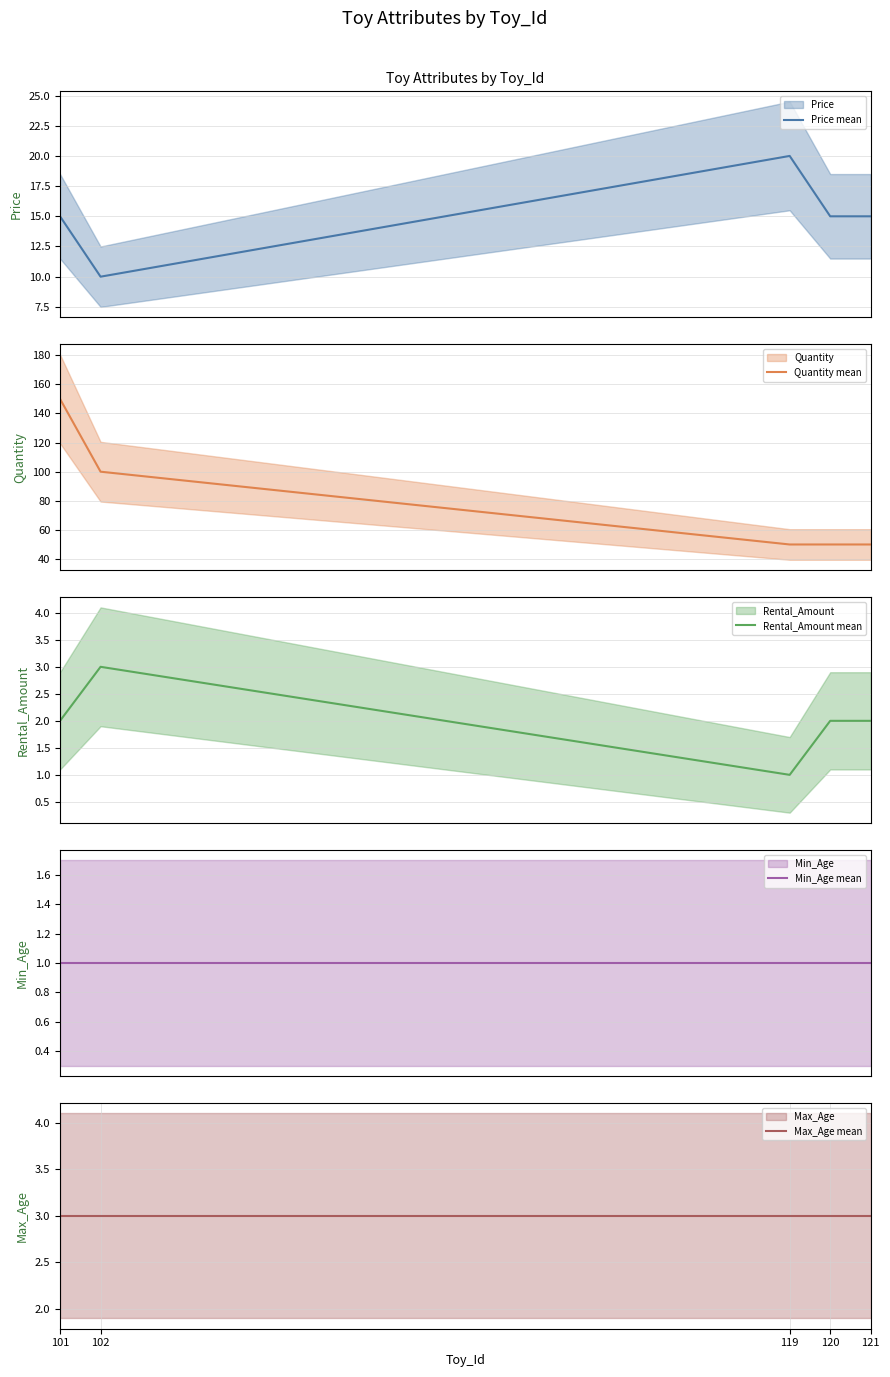

At which label does Min_Age mean reach its minimum?

101